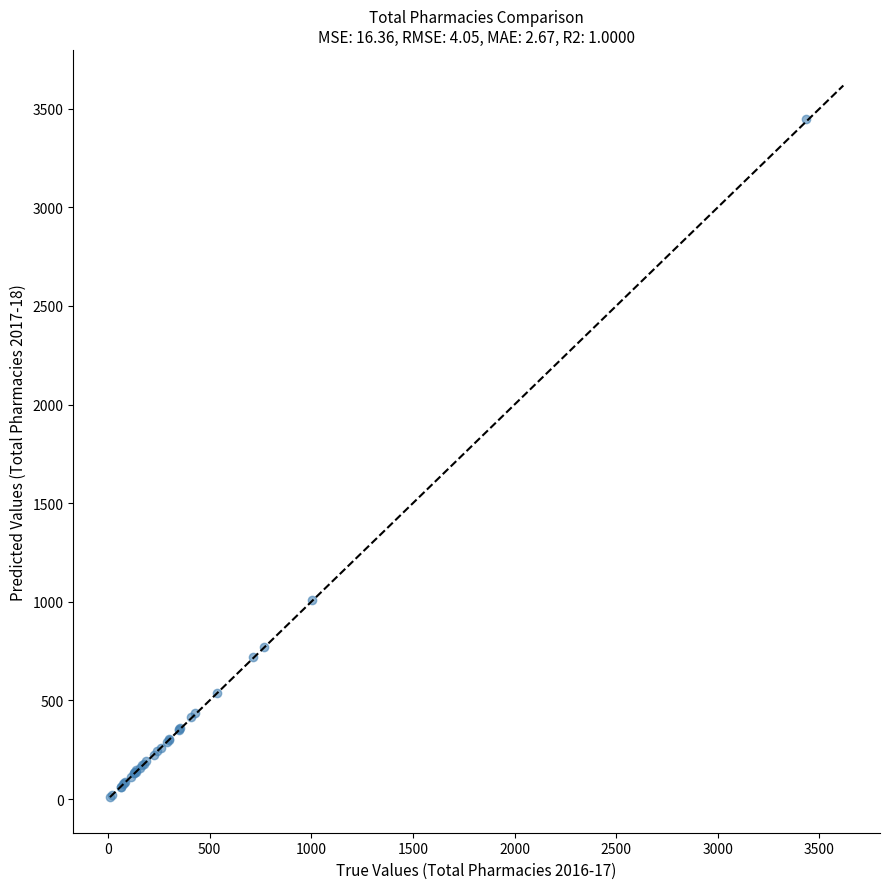

What Y value in the scatter plot is closest to 1727?

1009